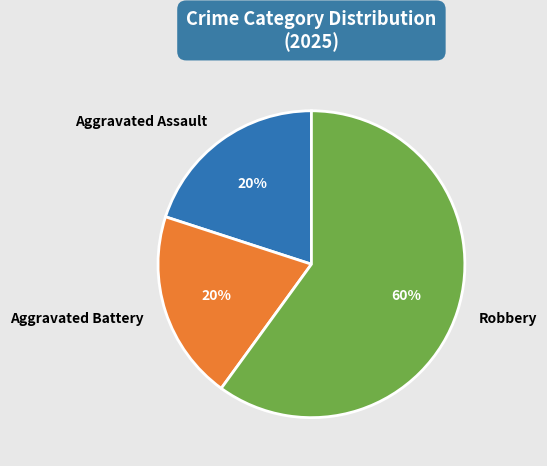

What percentage is the Aggravated Battery slice, to the nearest percent?

20%